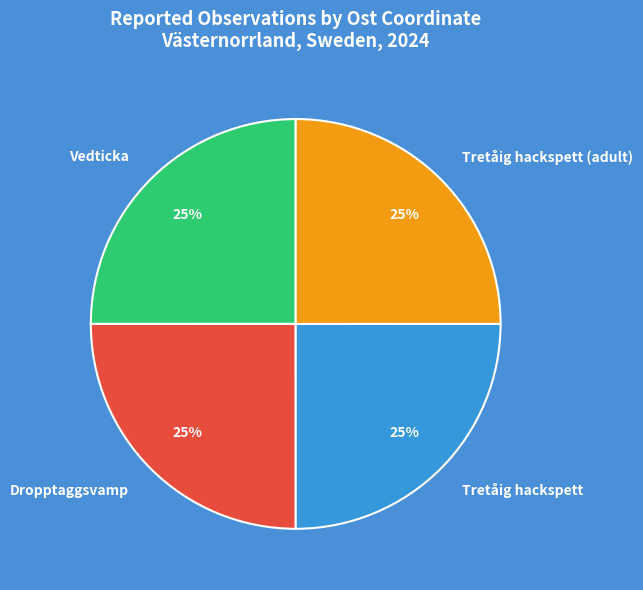

What percentage is the Vedticka slice, to the nearest percent?

25%